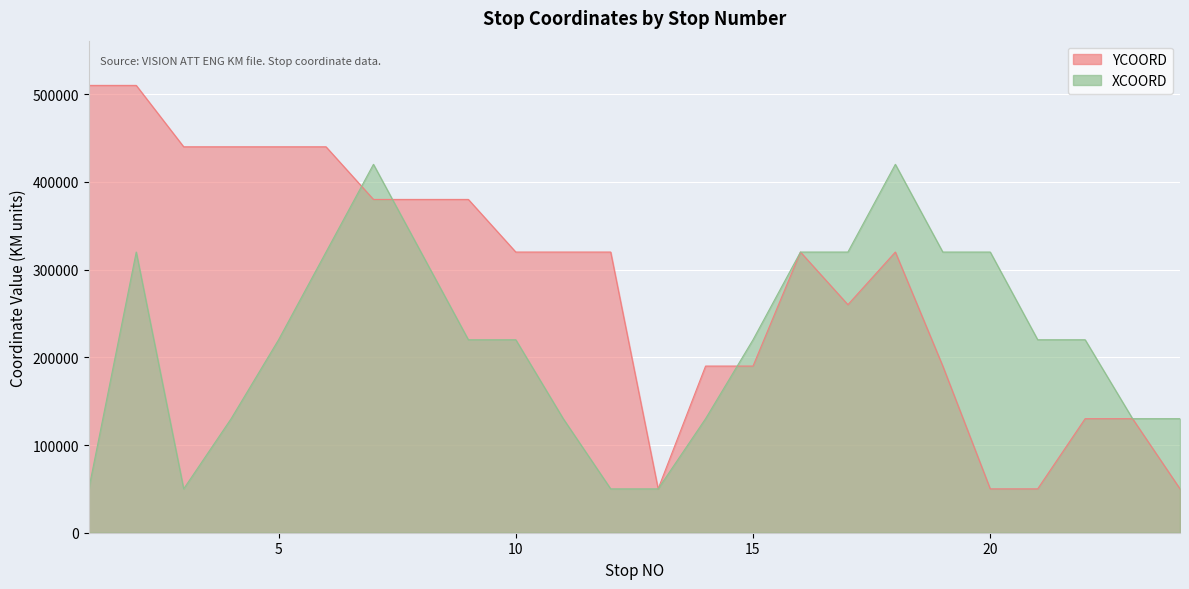

True or false: YCOORD and XCOORD intersect in this chart.

True